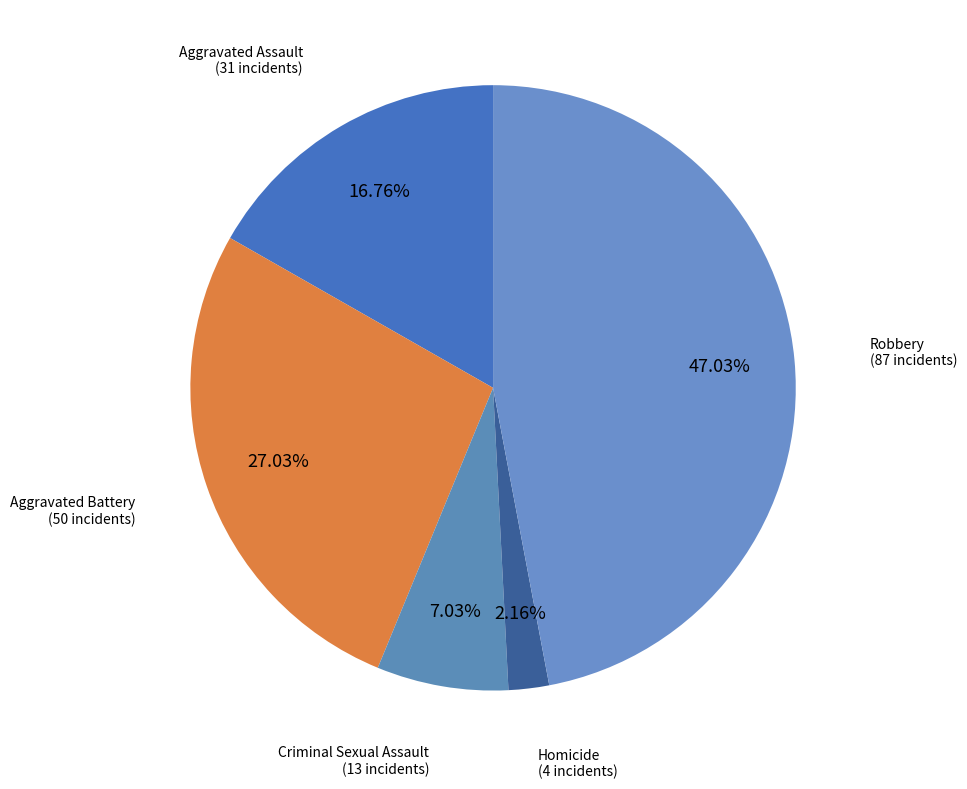

Does any single category account for the majority?

No